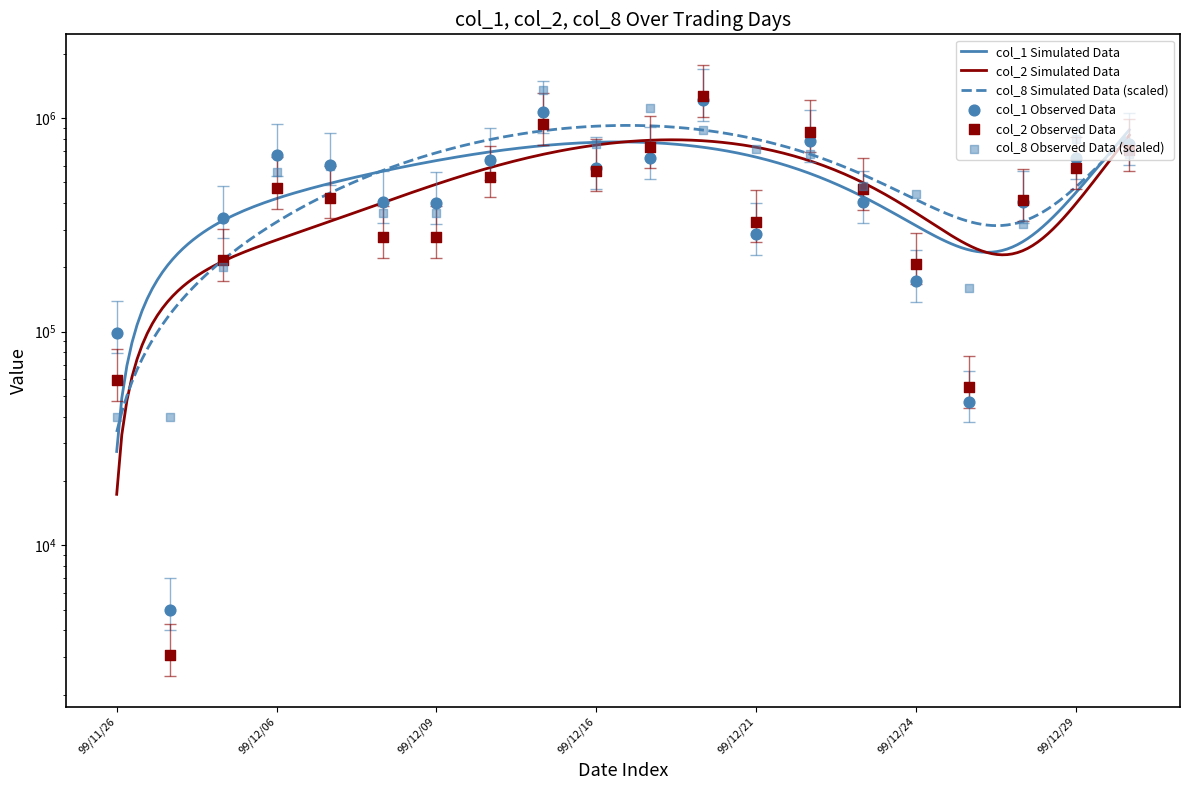

Which series contains the lowest Y value?

col_2